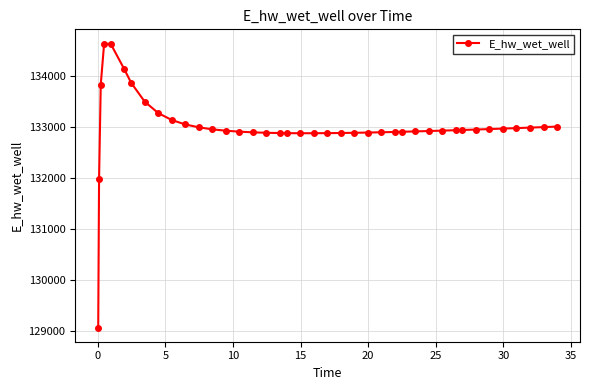

What is the minimum value shown in the chart?

129070.1